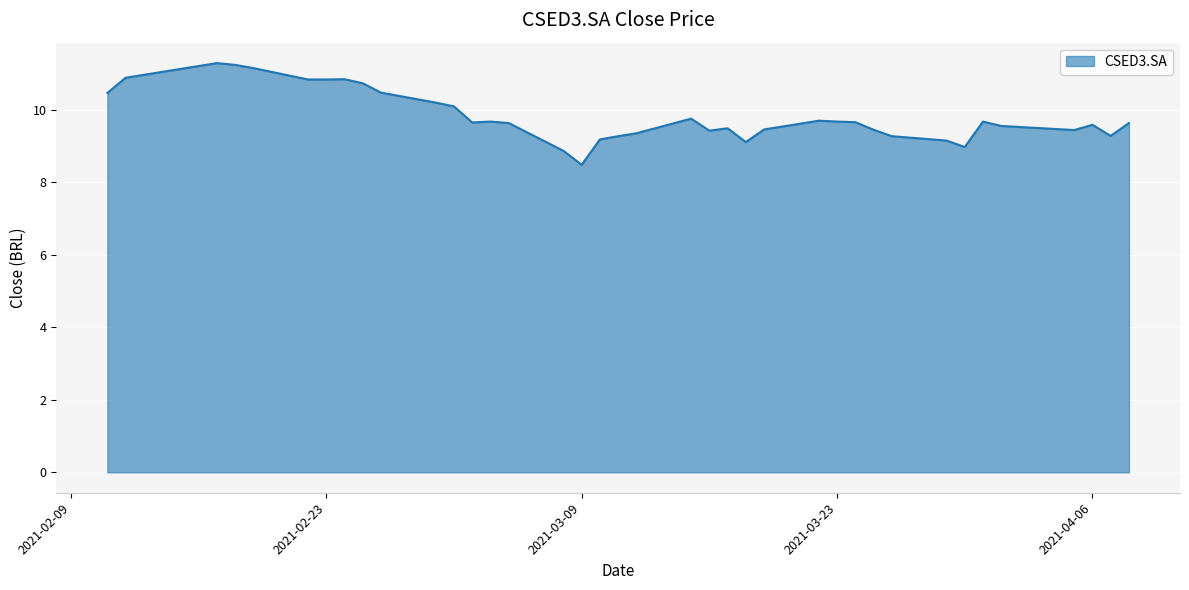

What is the greatest value displayed?

11.3